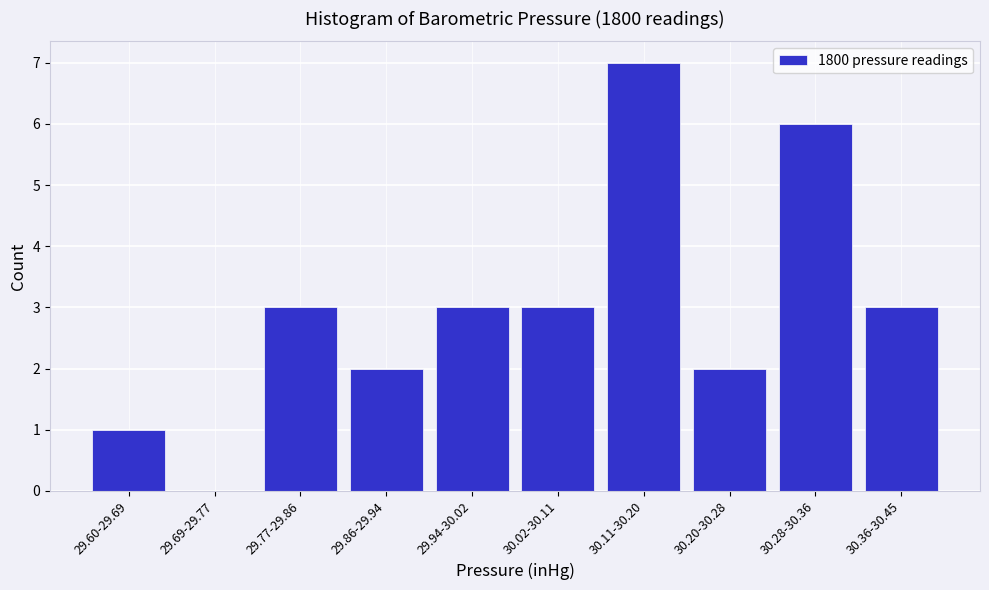

Reading right to left, extract all data points from this chart.

30.36-30.45=3	30.28-30.36=6	30.20-30.28=2	30.11-30.20=7	30.02-30.11=3	29.94-30.02=3	29.86-29.94=2	29.77-29.86=3	29.69-29.77=0	29.60-29.69=1